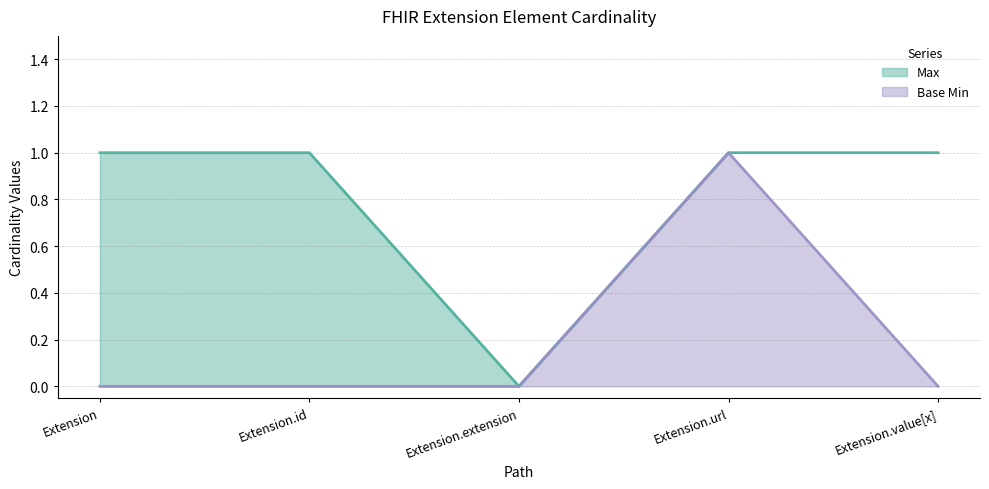

At which category does the chart reach its minimum across all series?

Extension.extension